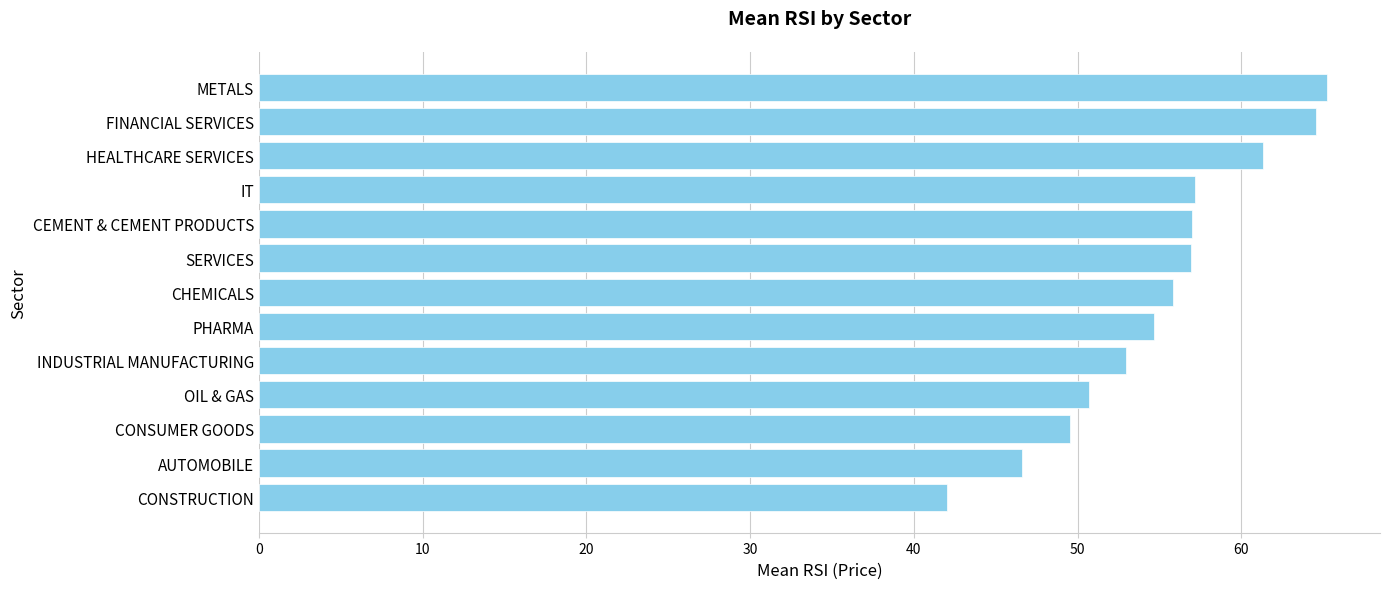

What is the difference between the second highest and minimum values?

22.5